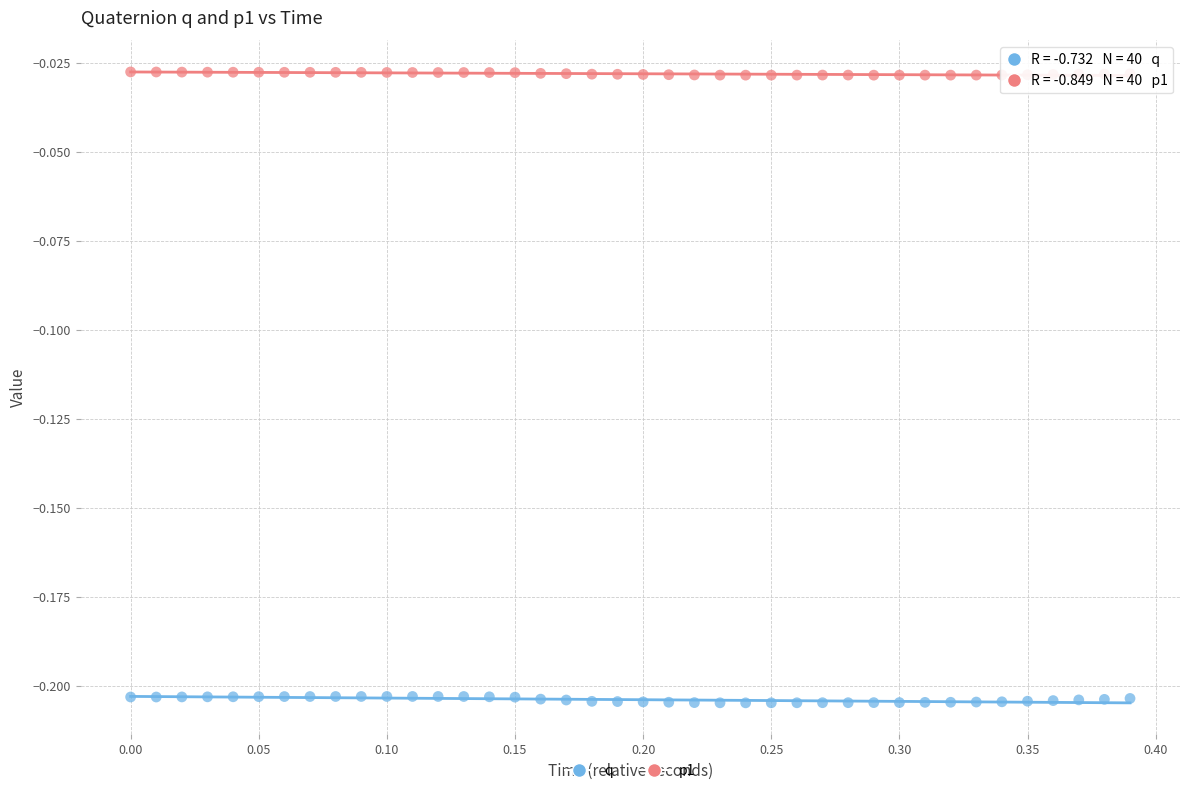

Which series contains the lowest Y value?

q